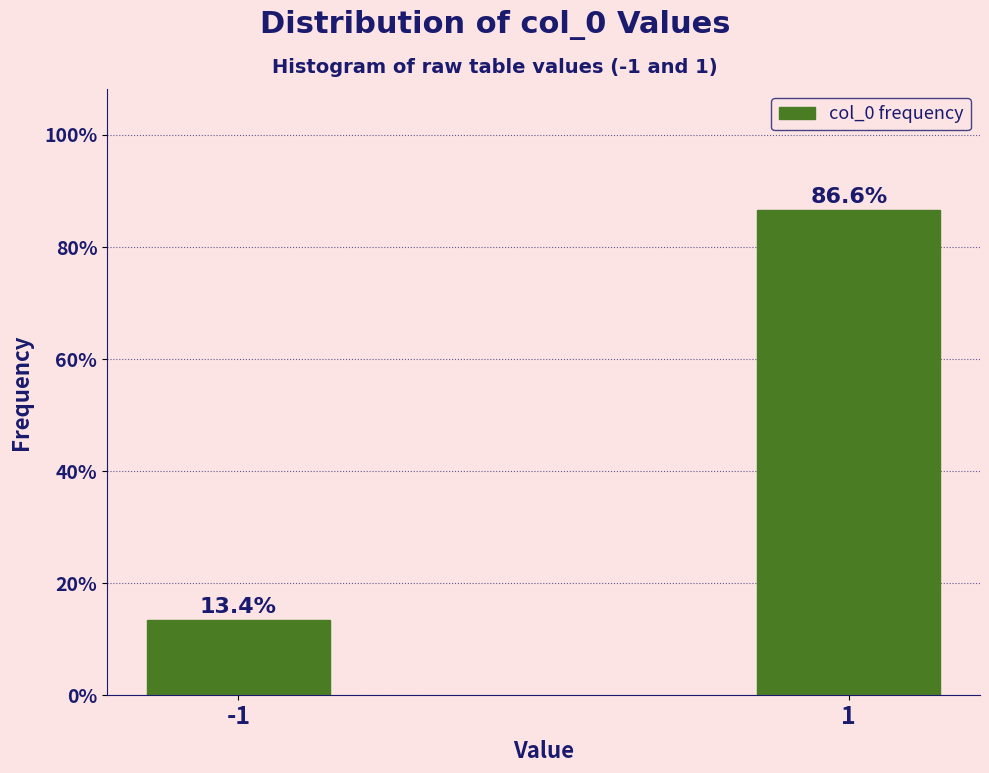

Reading right to left, list all the values displayed in this chart.

1=86.6	-1=13.4